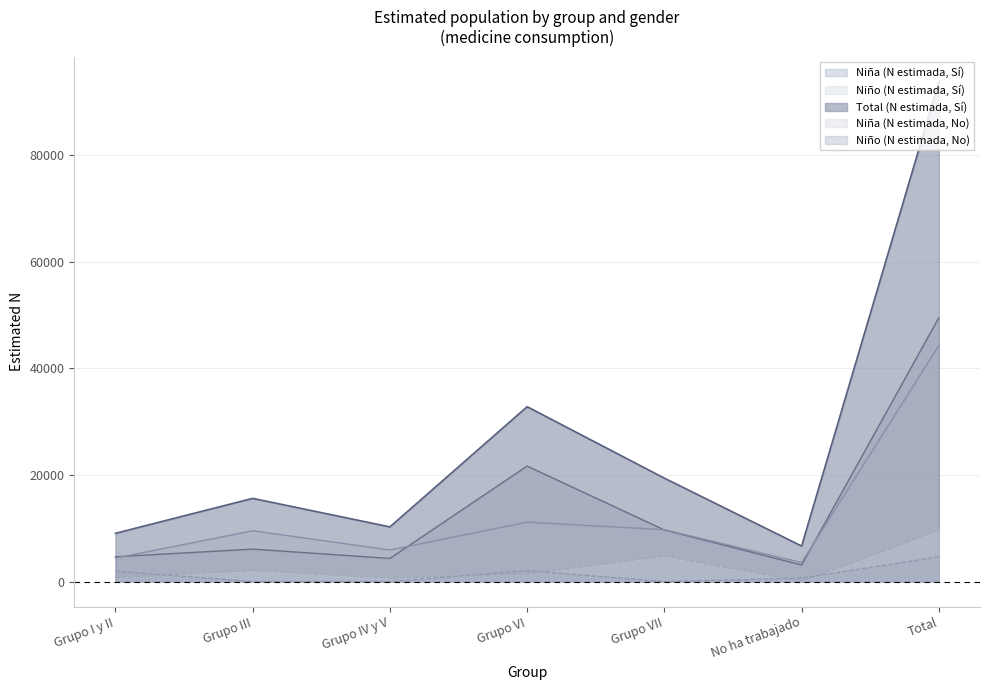

How many values in the Niño (N estimada, No) series are below 652?

3